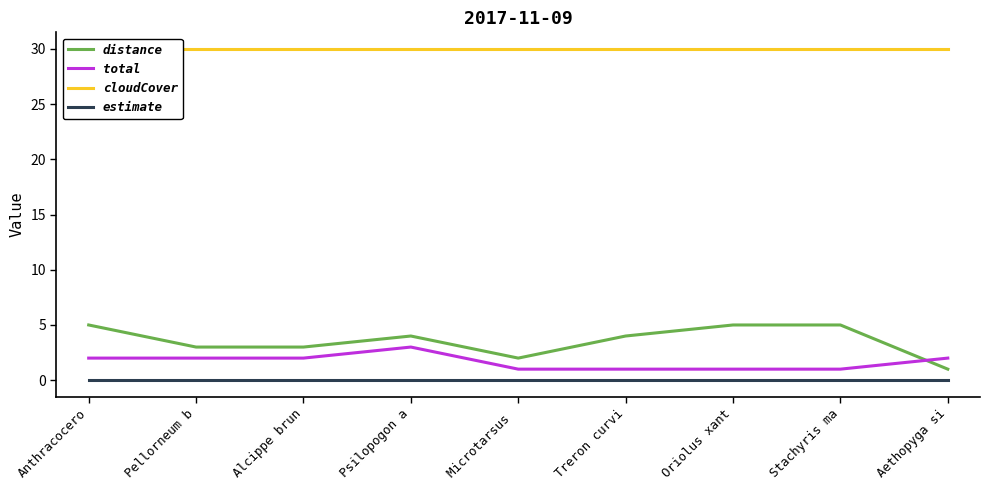

Count the number of data series in this chart.

4